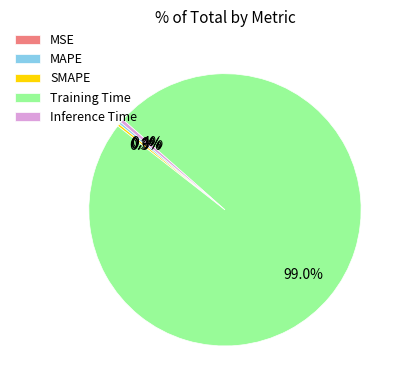

What portion of the pie excludes Inference Time?

99.6%